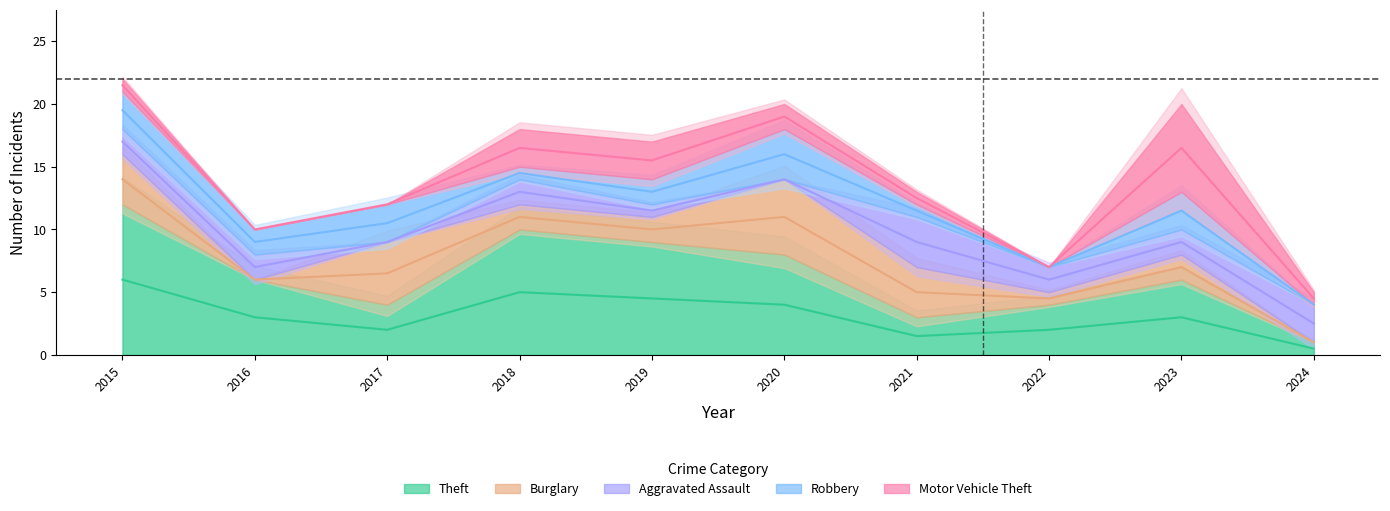

Where is the first local minimum for Burglary?

2016